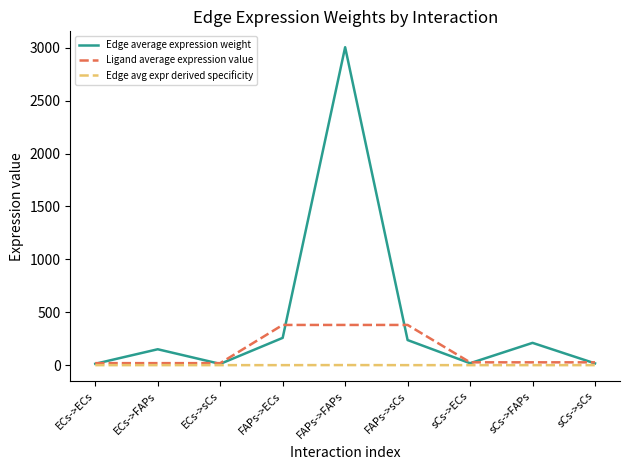

At which category is the sum across all series the highest?

FAPs->FAPs